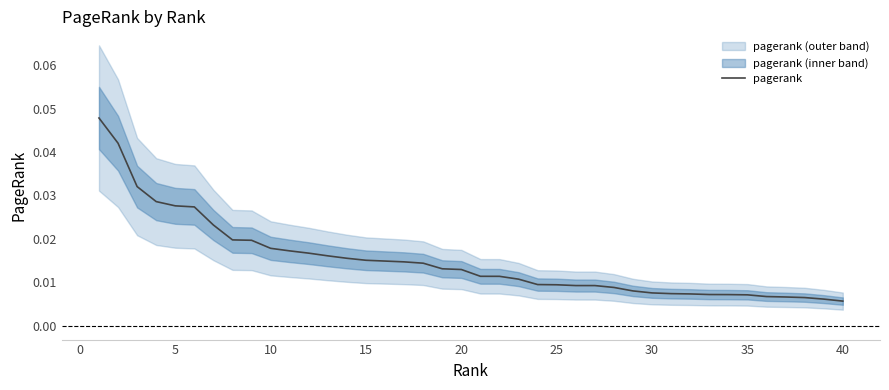

Does the chart display data point markers on the line(s)?

No